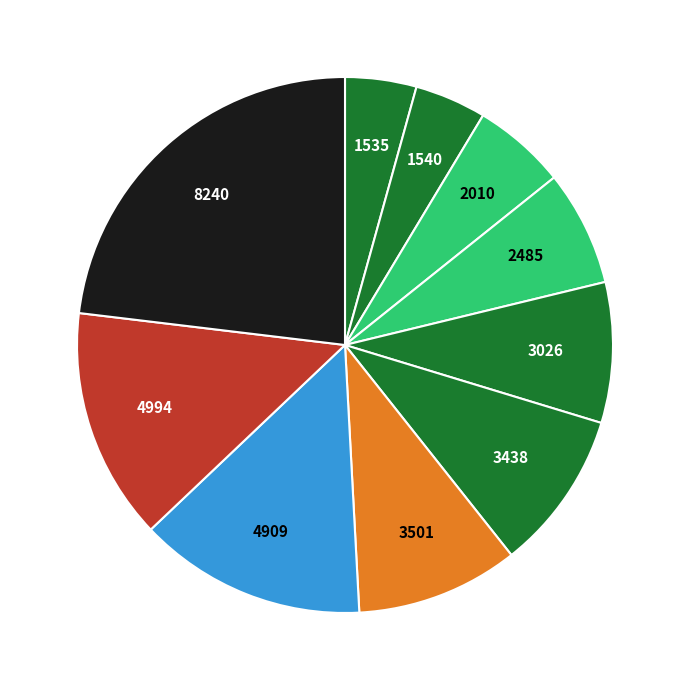

How many segments does this pie chart have?

10